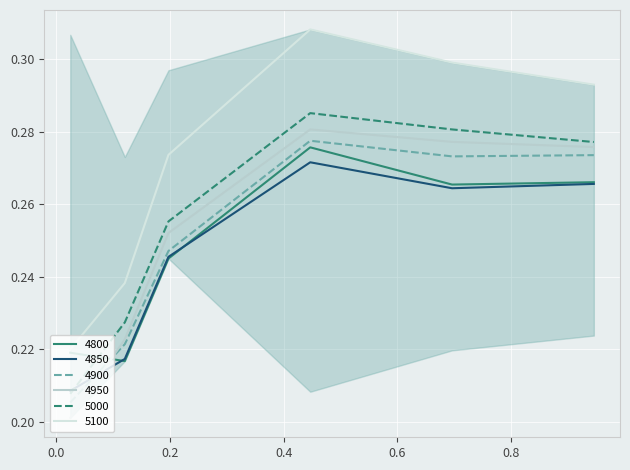

True or false: 5000 has more than 0 interior local peaks.

True